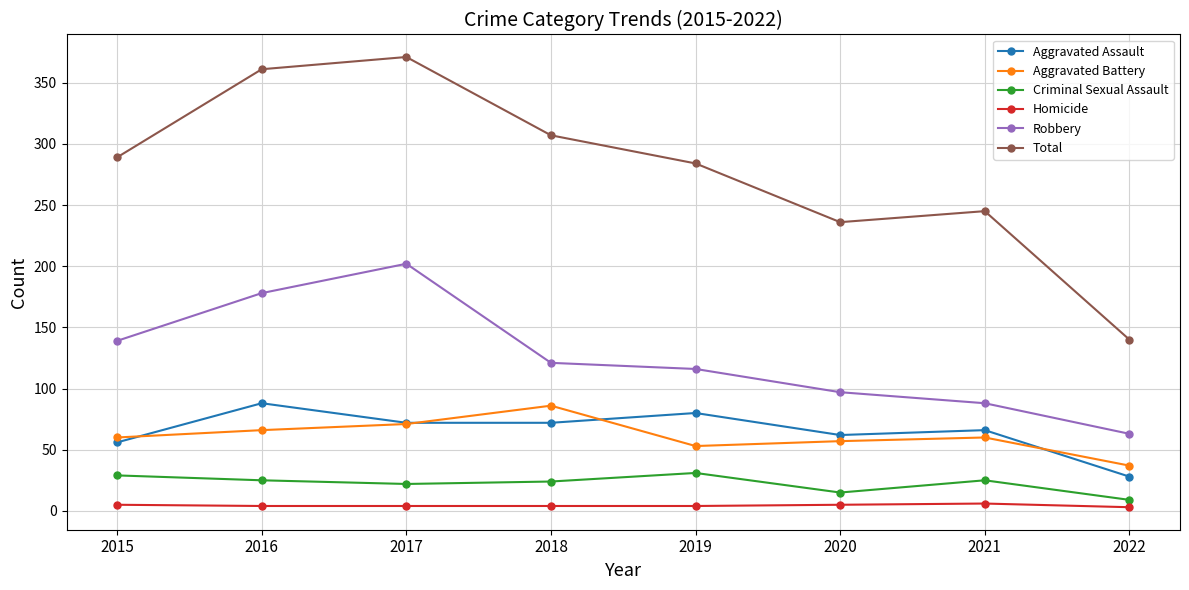

True or false: Total has a value of 389 at 2019.

False